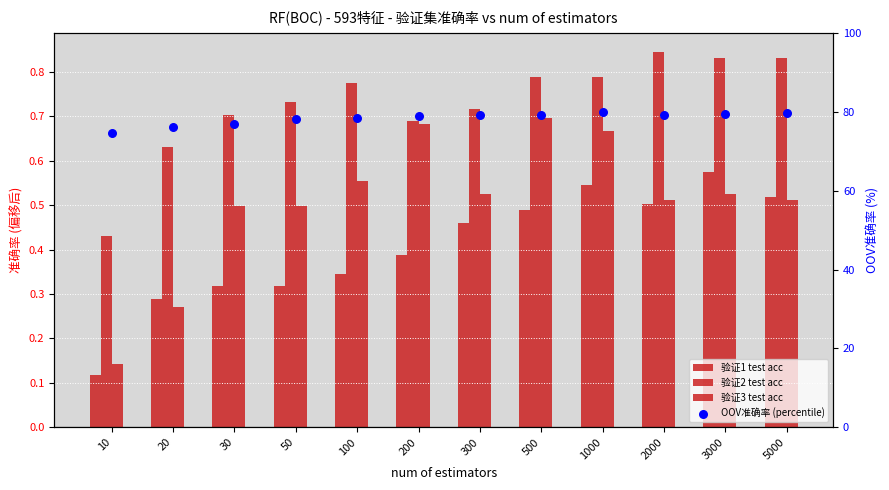

What are all the series names shown in the legend?

验证1 test acc, 验证2 test acc, 验证3 test acc, OOV准确率 (percentile)